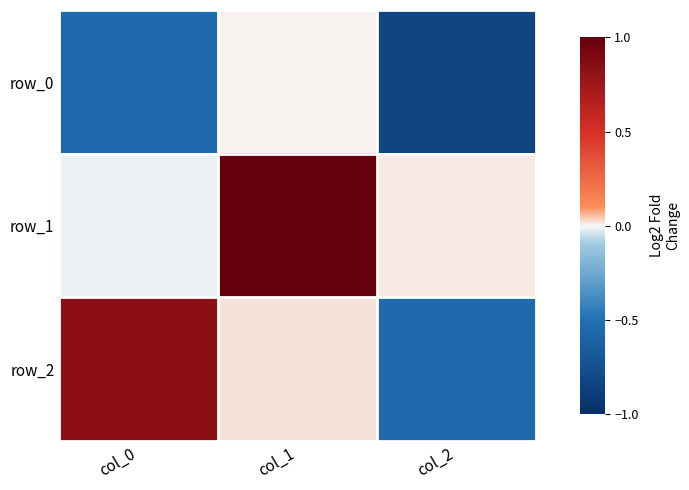

What is the difference between the row_0 values at col_0 and col_2?

0.3